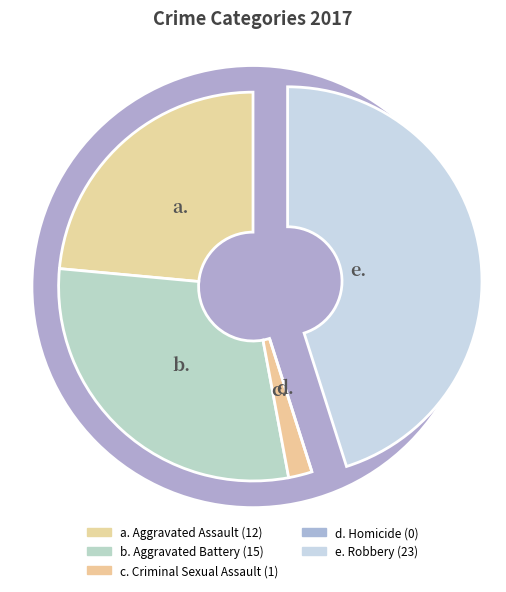

Do Robbery and Homicide together represent more than half of the pie?

No